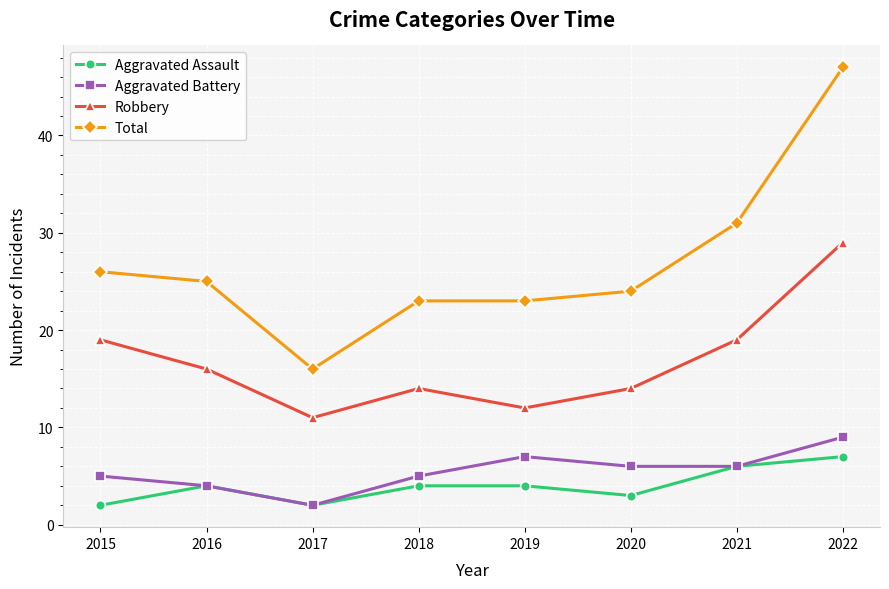

Rank the series by their maximum value, from lowest to highest.

Aggravated Assault, Aggravated Battery, Robbery, Total